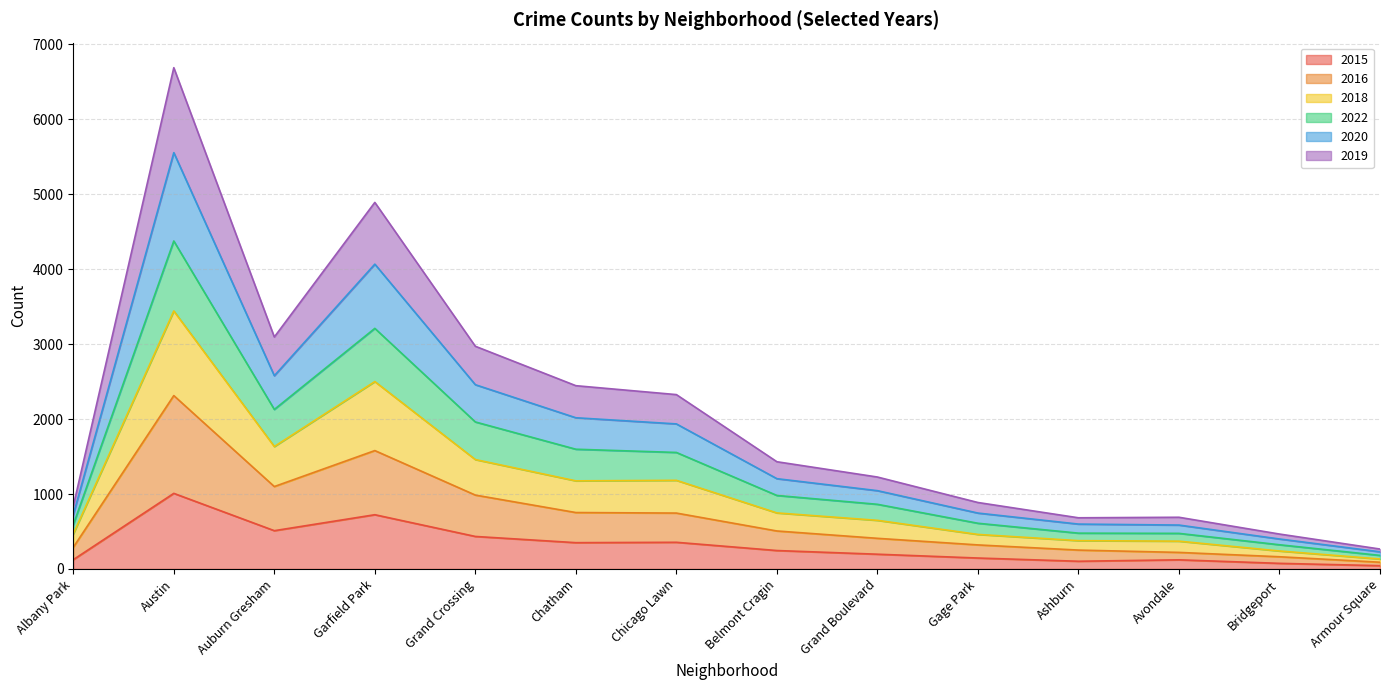

The 2015 series shows 972 at Garfield Park. True or false?

False